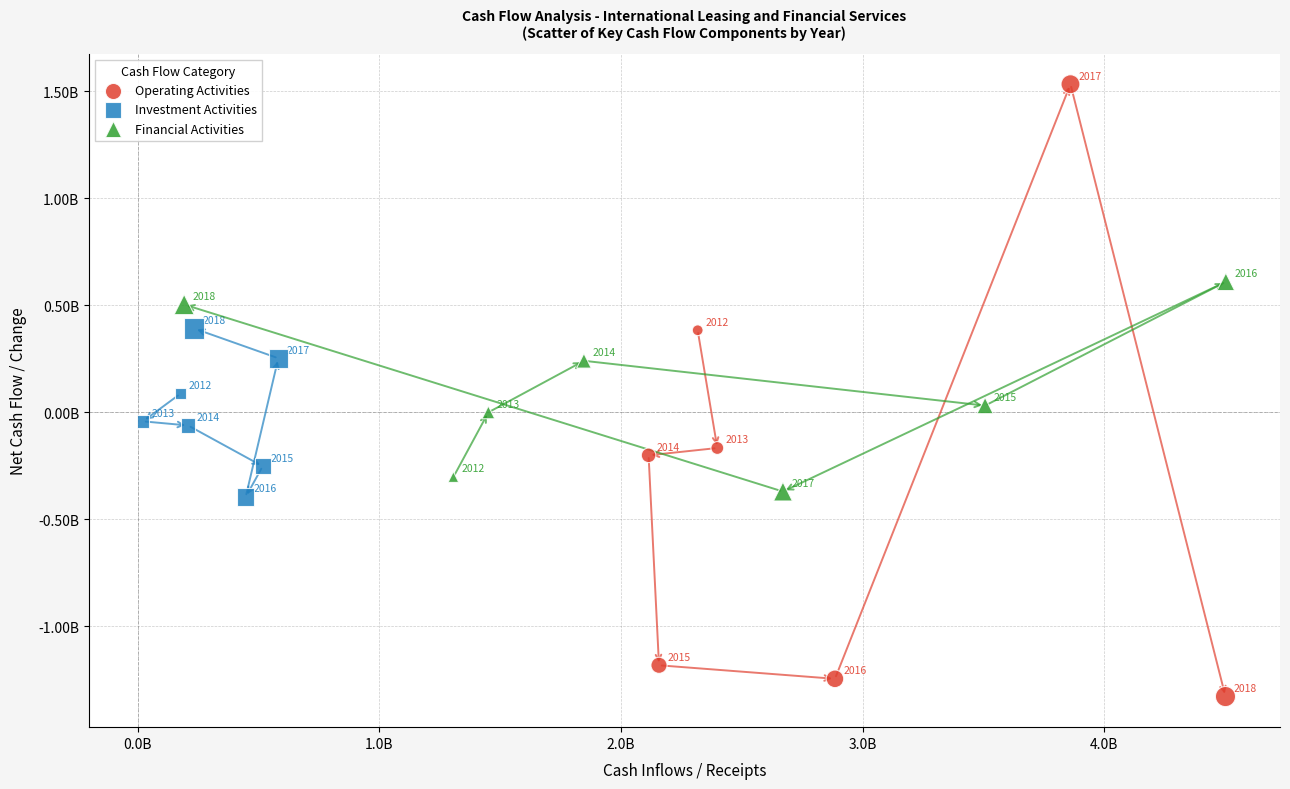

Which series contains the lowest Y value?

Operating Activities